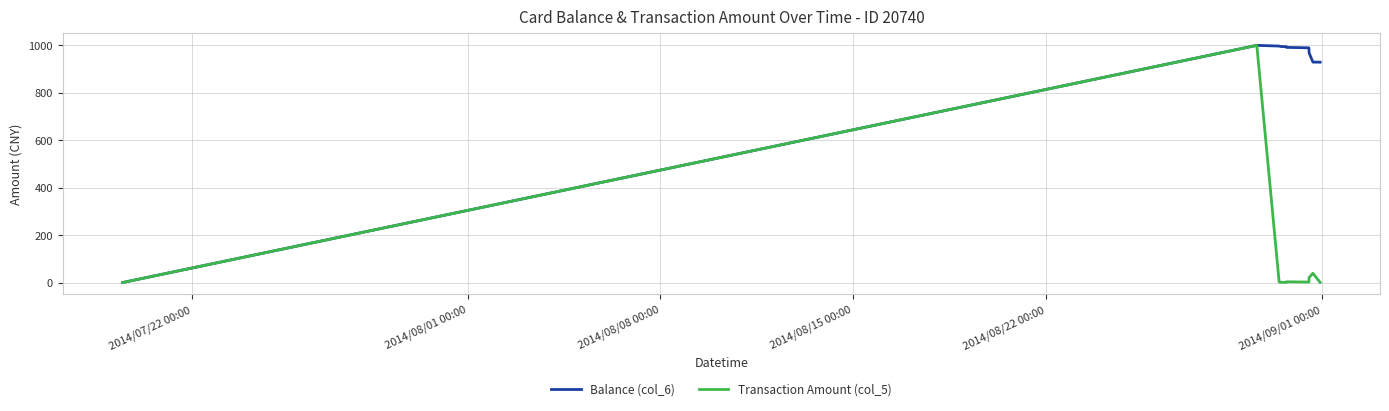

What is the highest value of the Transaction Amount (col_5) series?

1000.0